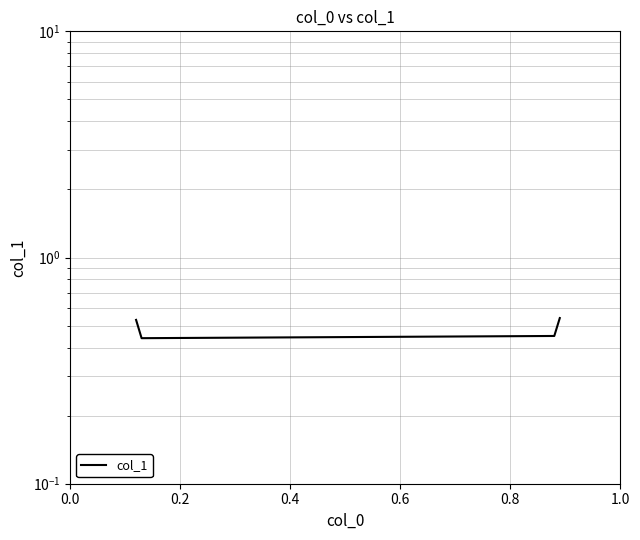

How many points are lower than both their immediate neighbors (excluding endpoints)?

1